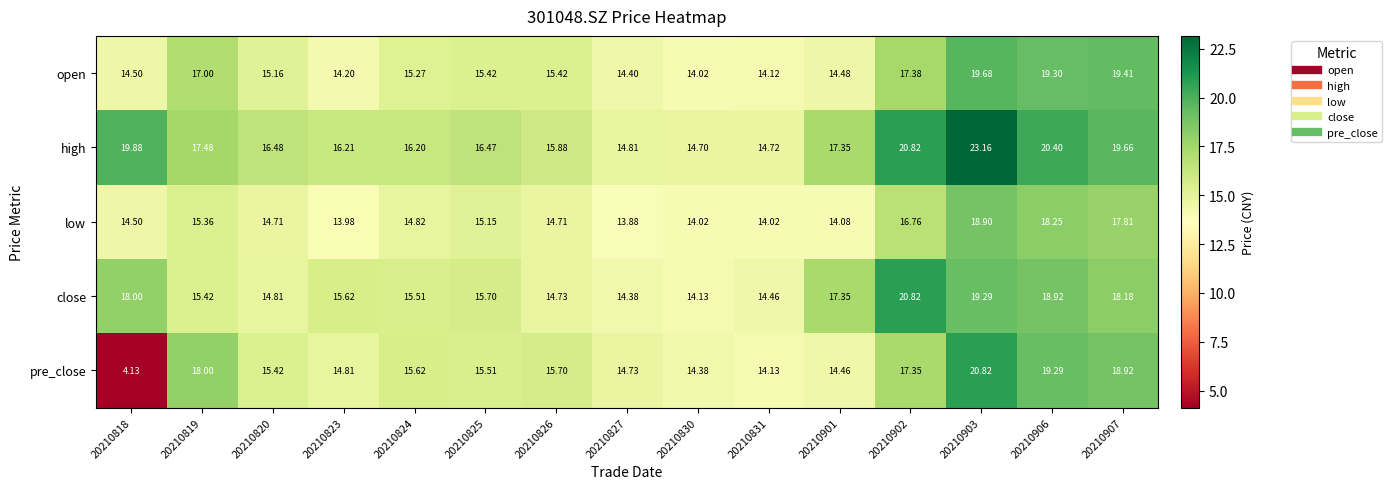

Is the value of close at 20210818 greater than the value of pre_close at 20210831?

Yes